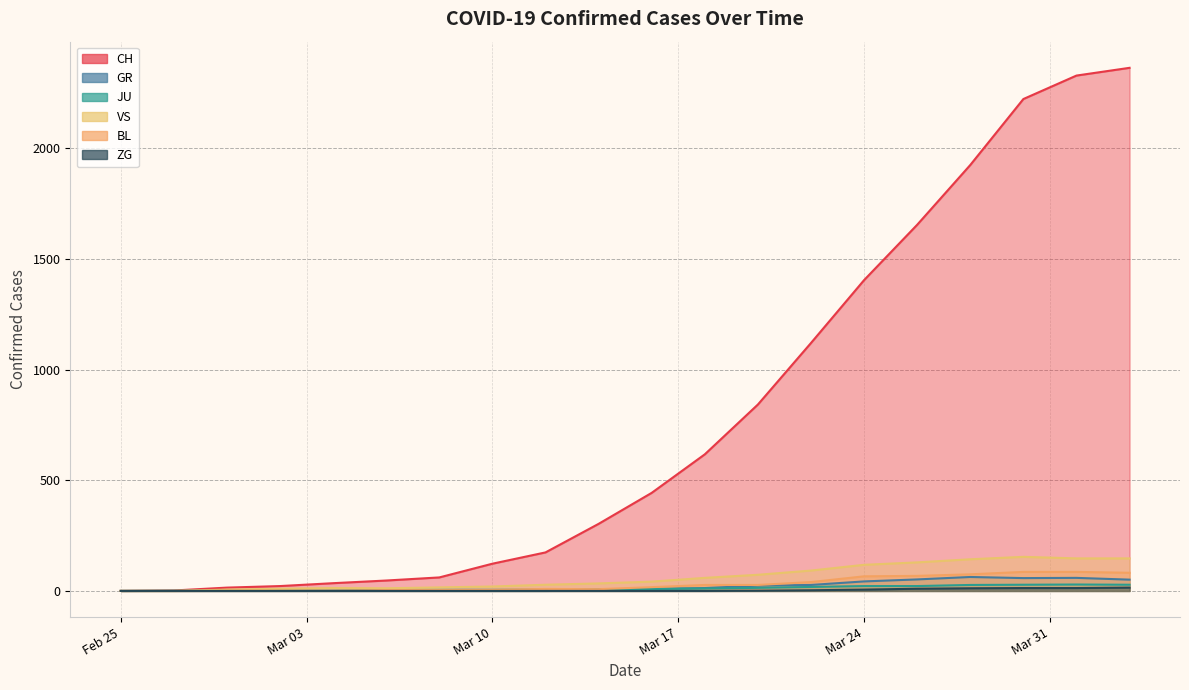

Reading left to right, list all the values displayed in this chart.

CH: 0	2	15	22	35	47	61	123	174	303	443	617	842	1120	1404	1654	1924	2222	2328	2363
GR: 0	0	0	0	0	0	0	0	0	6	9	13	24	27	43	52	63	58	59	51
JU: 0	1	1	1	1	5	5	5	6	8	9	11	14	18	22	22	27	28	29	28
VS: 0	0	6	10	13	12	16	20	28	34	42	59	73	92	118	129	143	154	147	147
BL: 0	0	1	1	1	4	4	5	9	8	17	27	27	40	66	68	75	86	86	82
ZG: 0	0	0	0	0	0	0	0	0	0	0	0	1	3	6	10	12	13	13	15